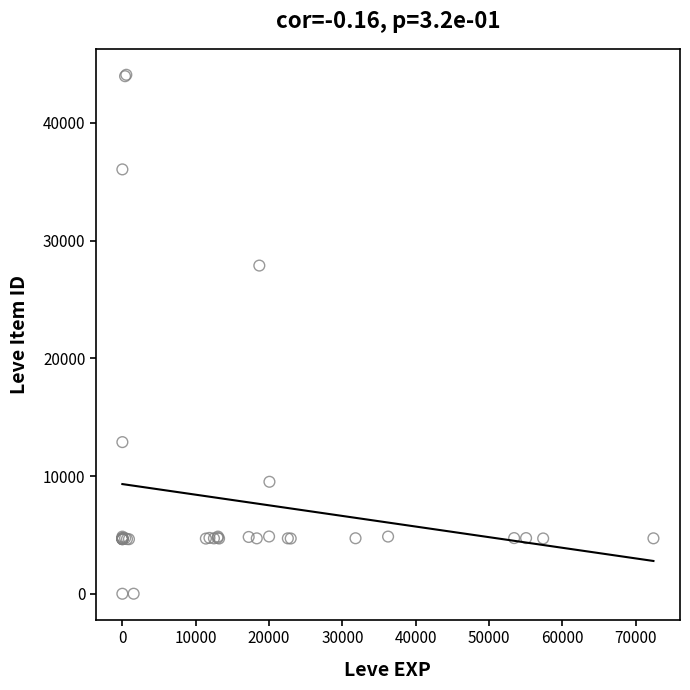

What Y value in the scatter plot is closest to 22048?

27884